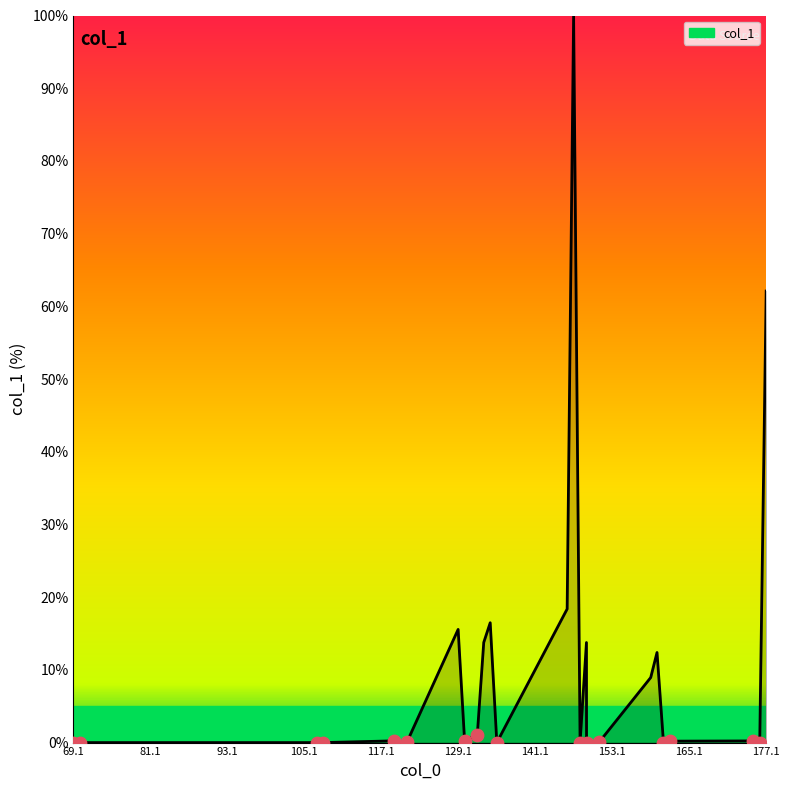

What is the maximum value shown in the chart?

100.0